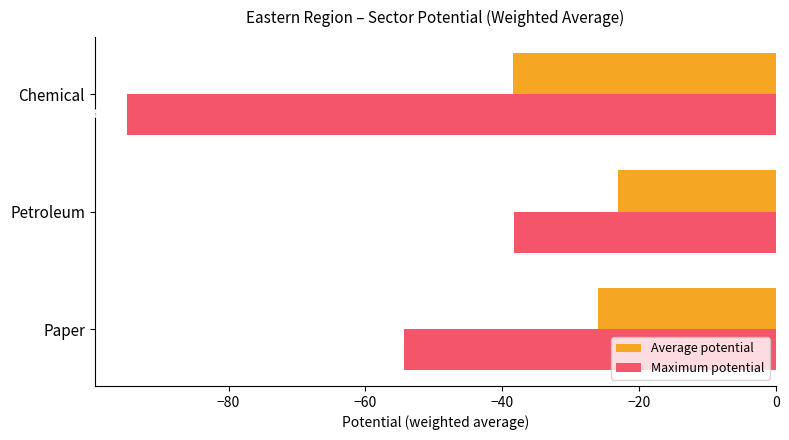

Between Petroleum and Chemical, which series saw the biggest shift?

Maximum potential